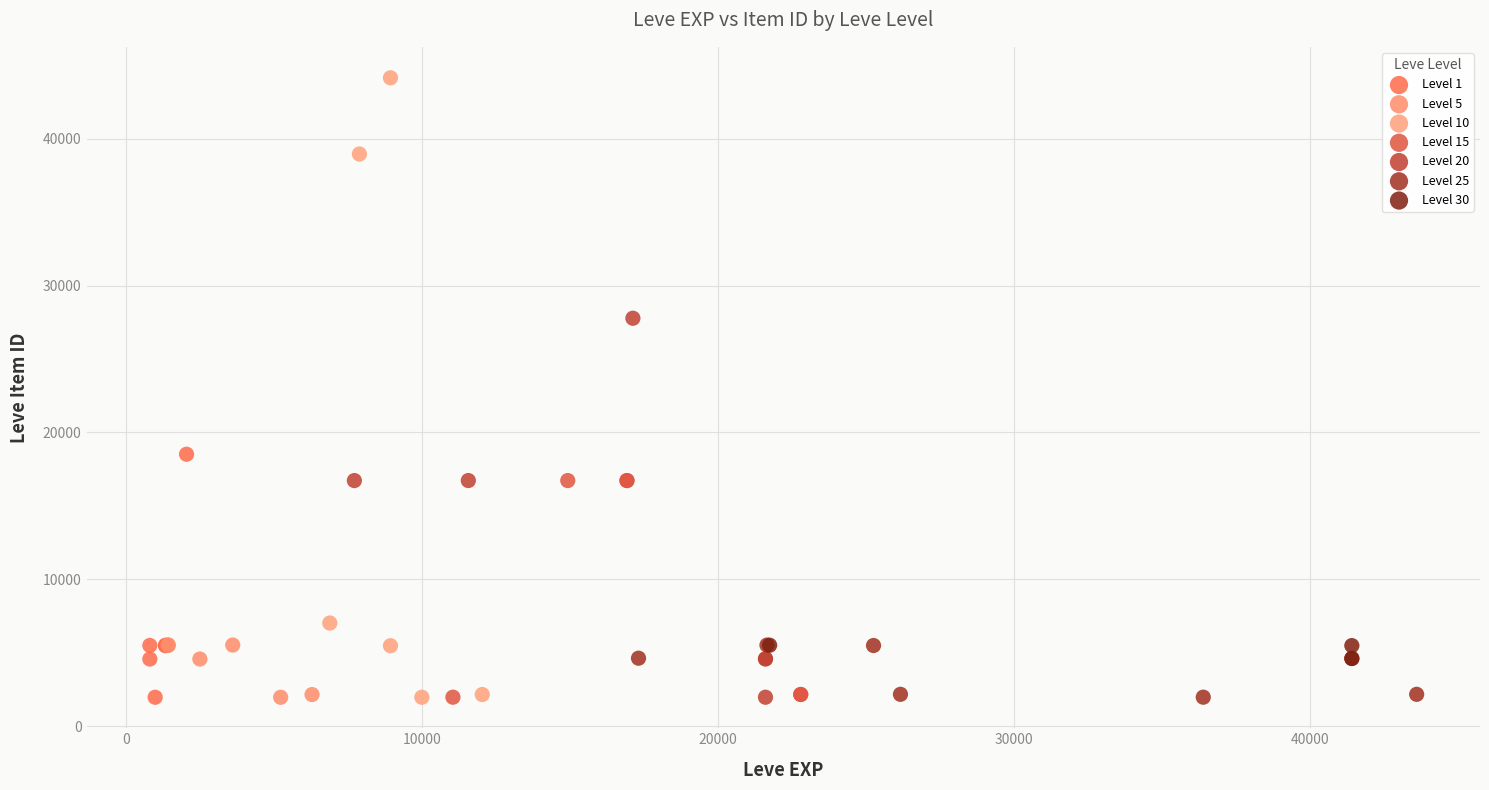

Which series has the widest spread of Y values?

Level 10